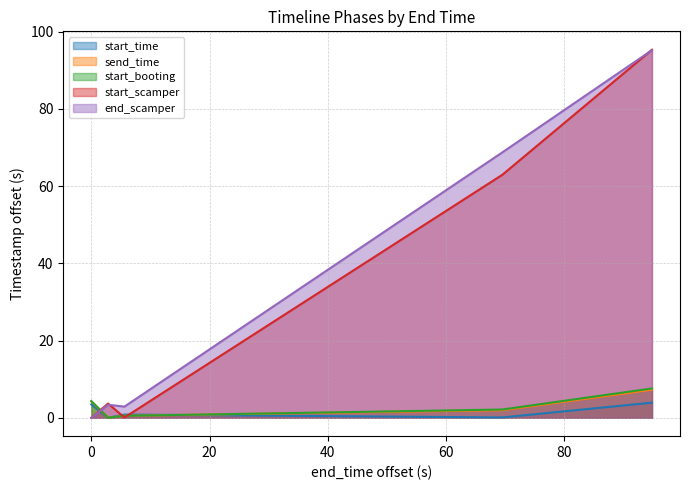

True or false: end_scamper and start_time intersect in this chart.

True